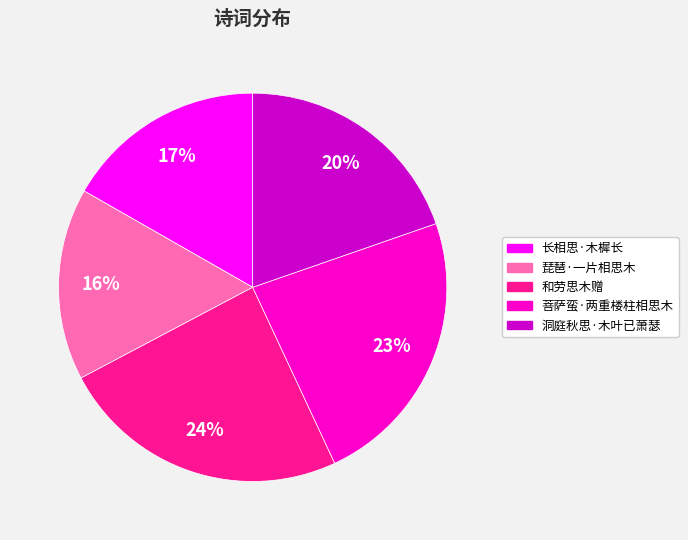

Between 洞庭秋思·木叶已萧瑟 and 和劳思木赠, which is larger?

和劳思木赠